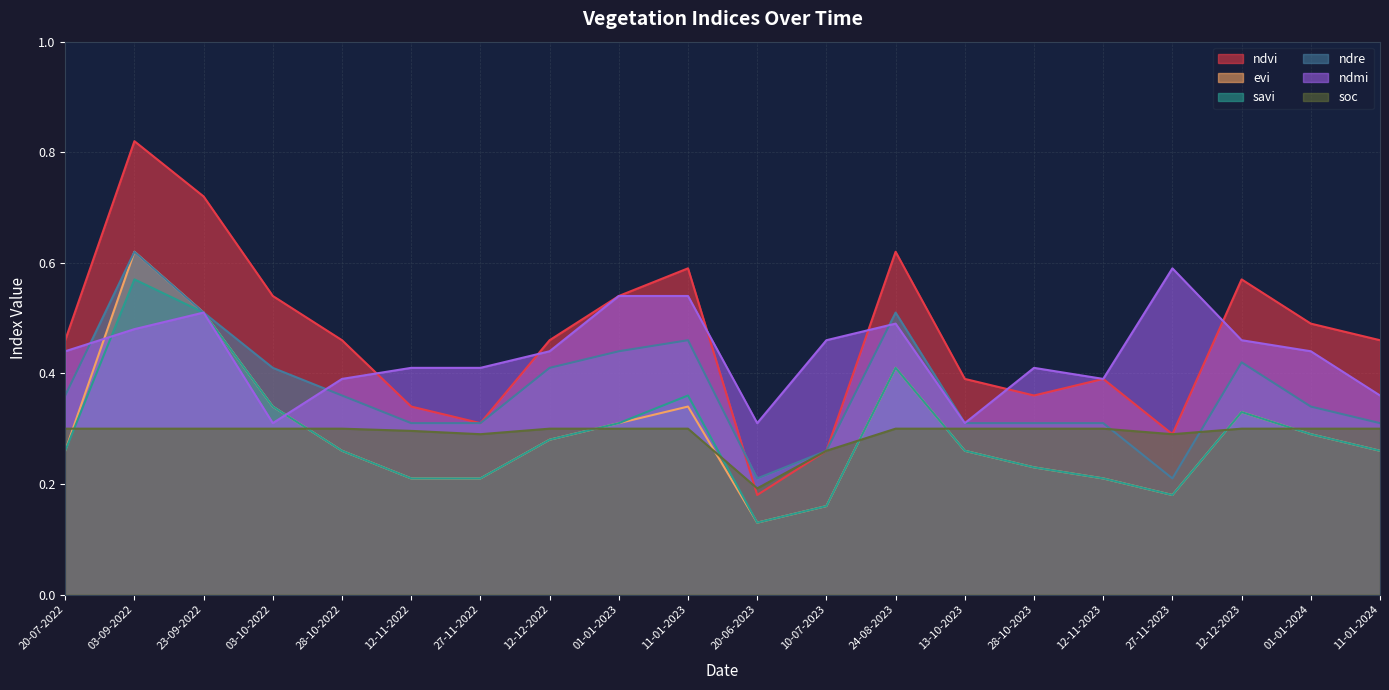

Which series has the widest spread of values?

ndvi